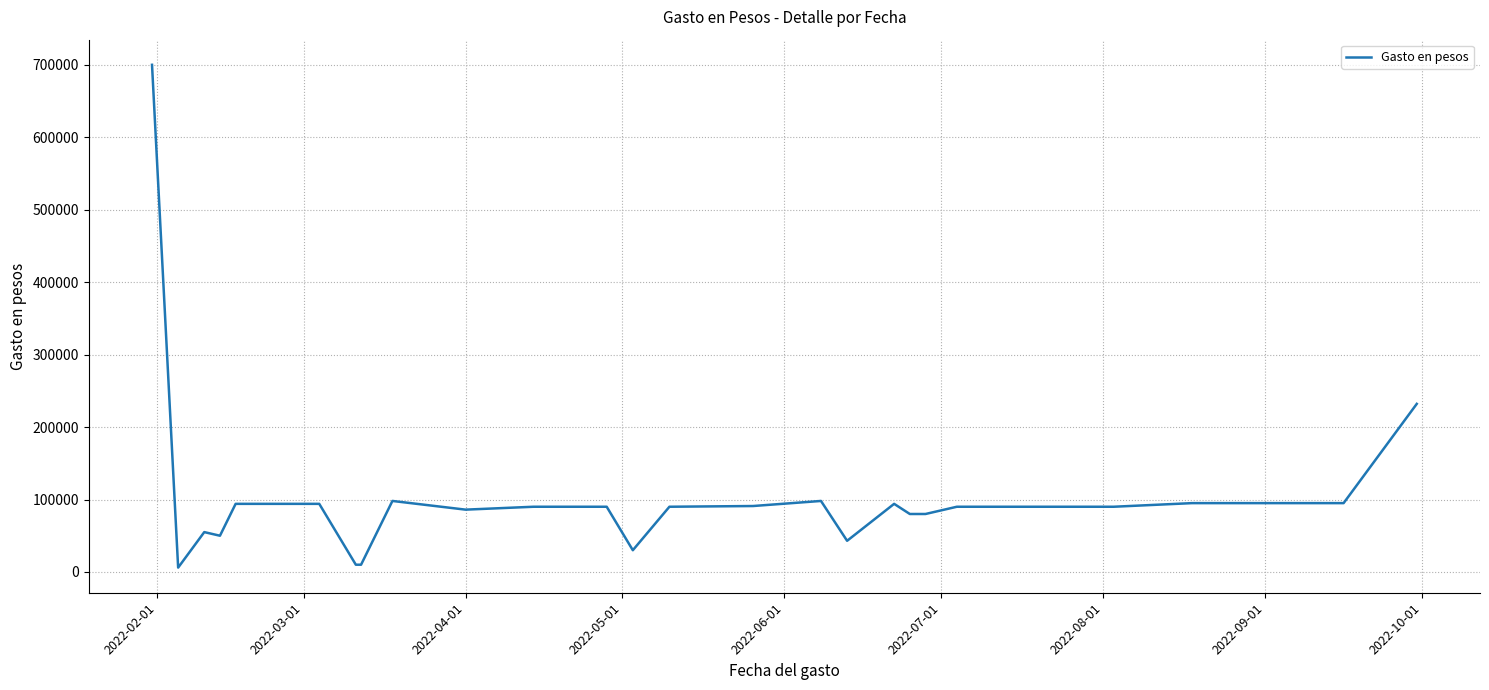

What is the difference between the maximum and minimum values?

694000